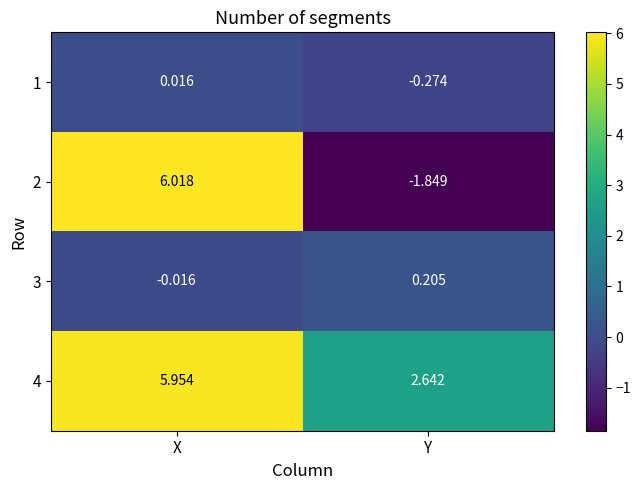

What is the total value across all series at X?

12.0